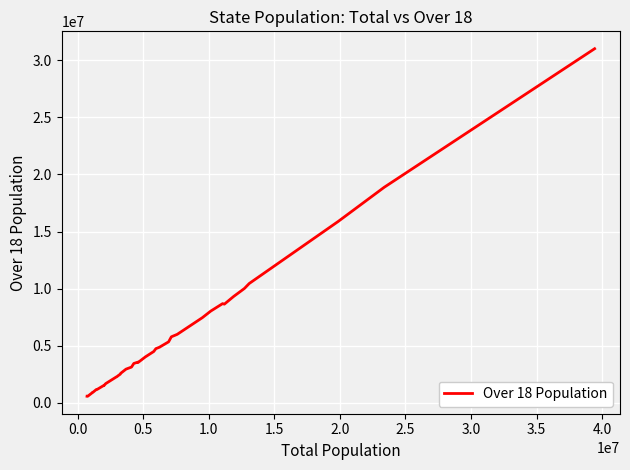

What is the difference between the maximum and minimum values?

30447525